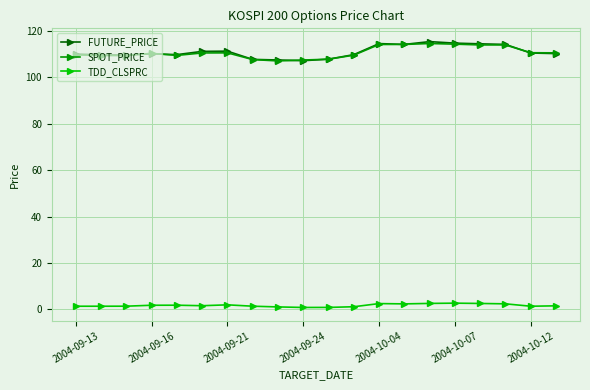

How many lines are shown in the chart?

3